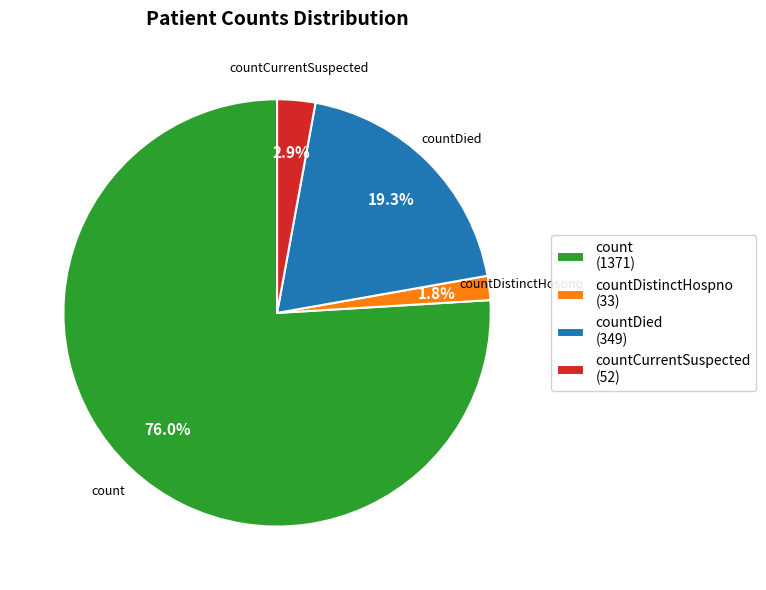

Between countDistinctHospno (33) and count (1371), which is larger?

count (1371)